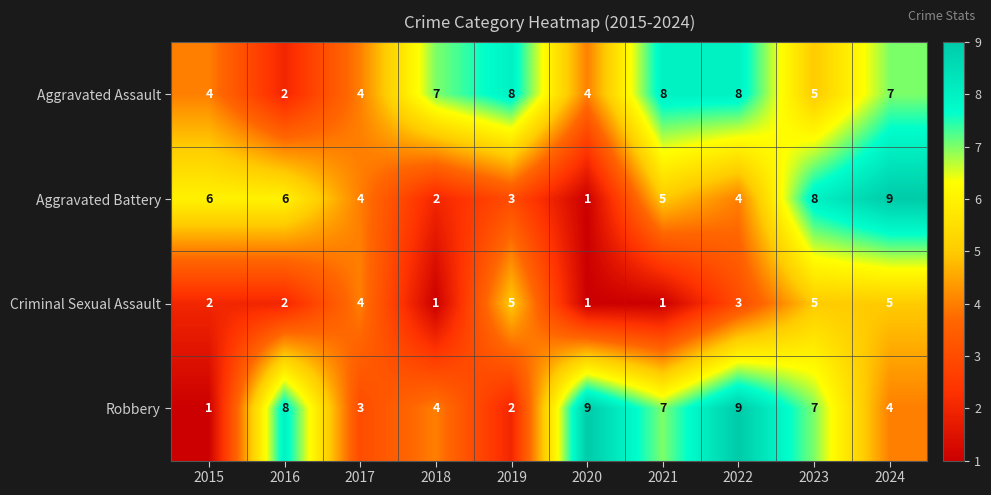

The Aggravated Battery series shows 0 at 2020. True or false?

False